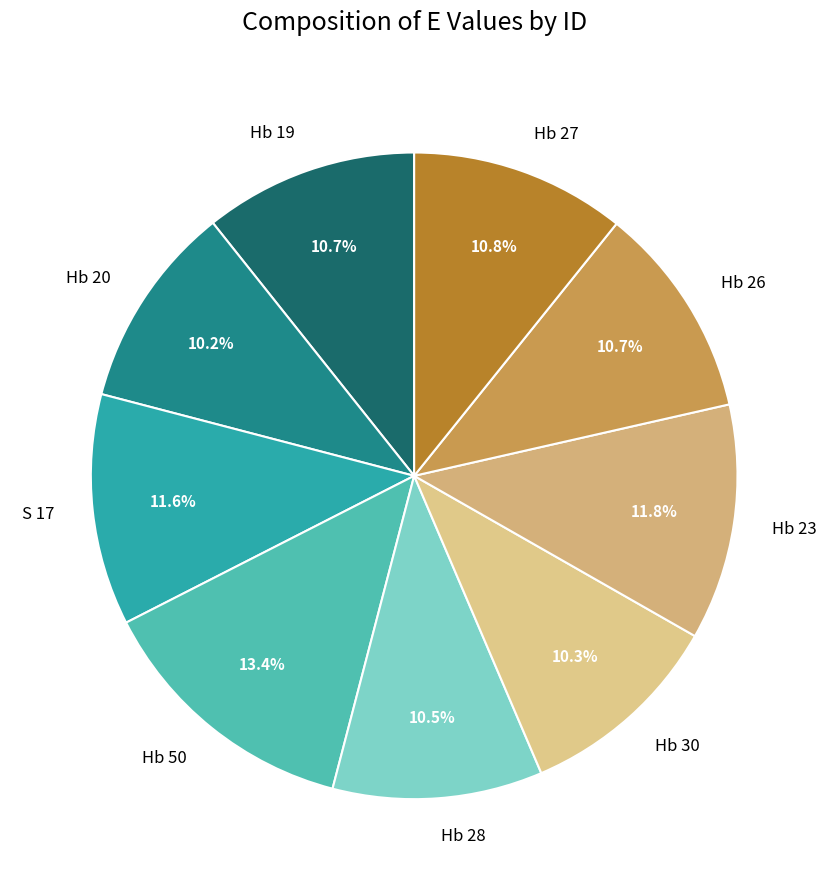

Approximately how many times larger is the value at Hb 30 compared to Hb 19?

1.0